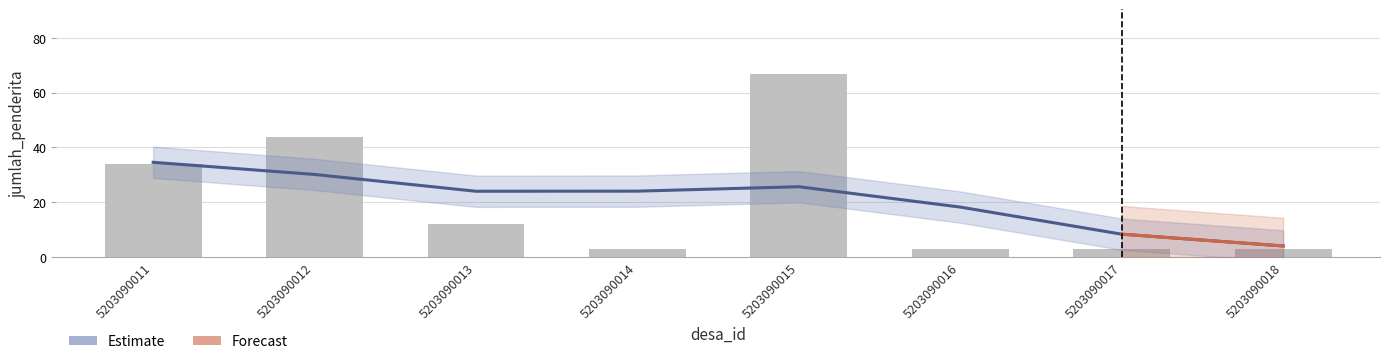

List the labels in order of value, largest first.

5203090011, 5203090012, 5203090015, 5203090014, 5203090013, 5203090016, 5203090017, 5203090018